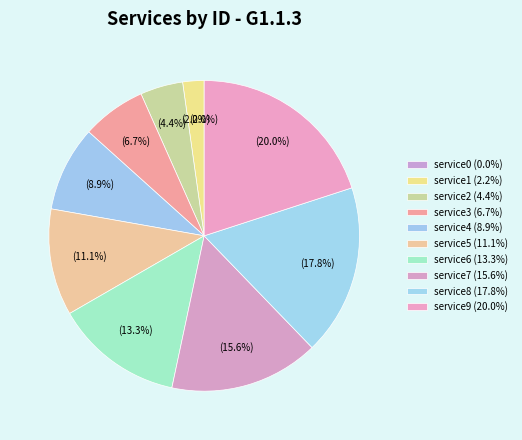

Is it true that service0 is 0% of the pie?

True